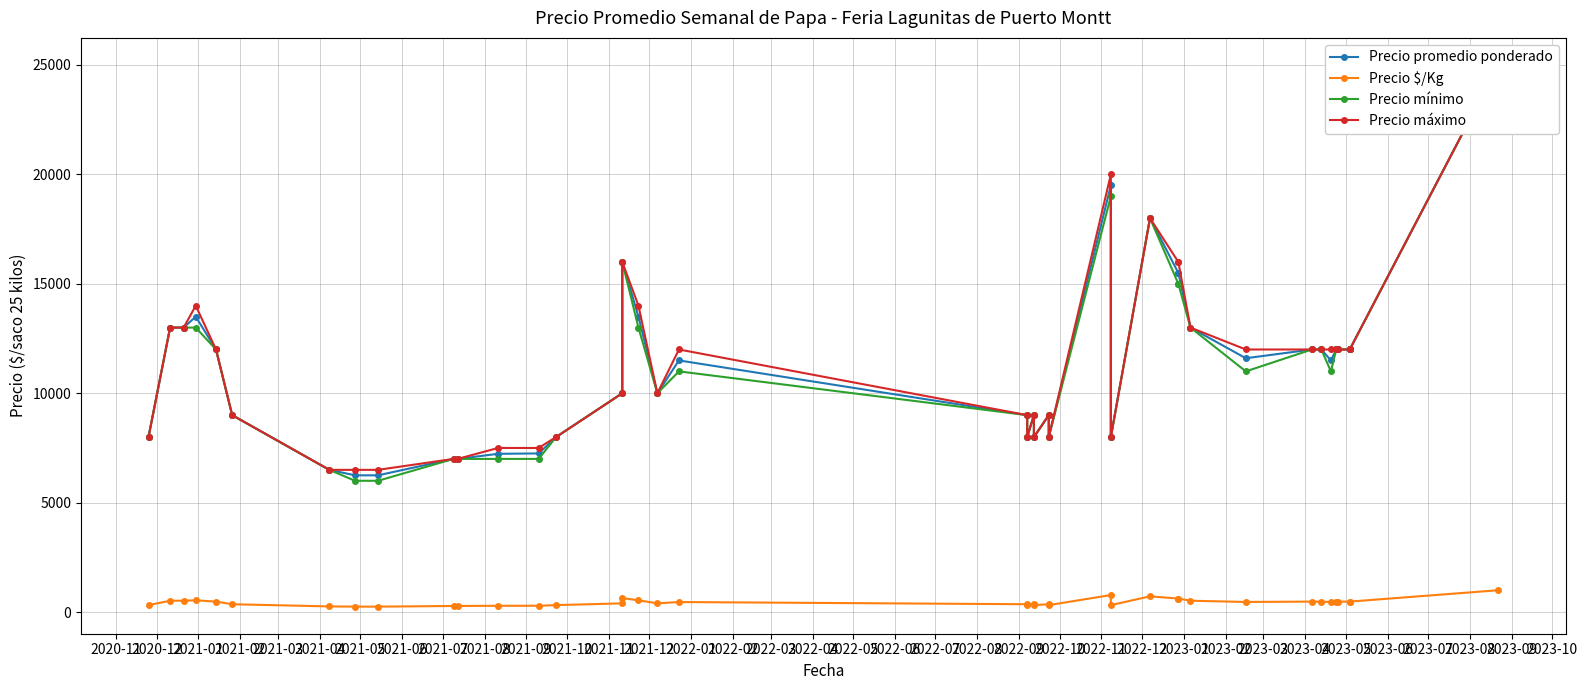

What is the value of the Precio $/Kg point at the 12th from the left?

289